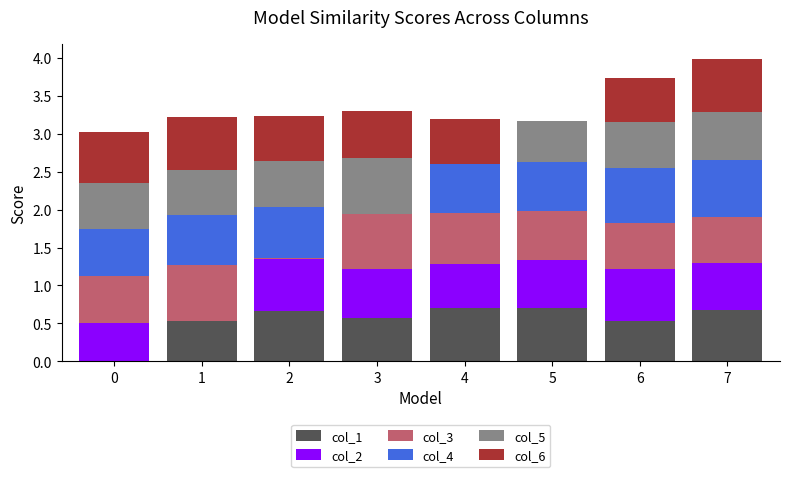

What are all the series names shown in the legend?

col_1, col_2, col_3, col_4, col_5, col_6